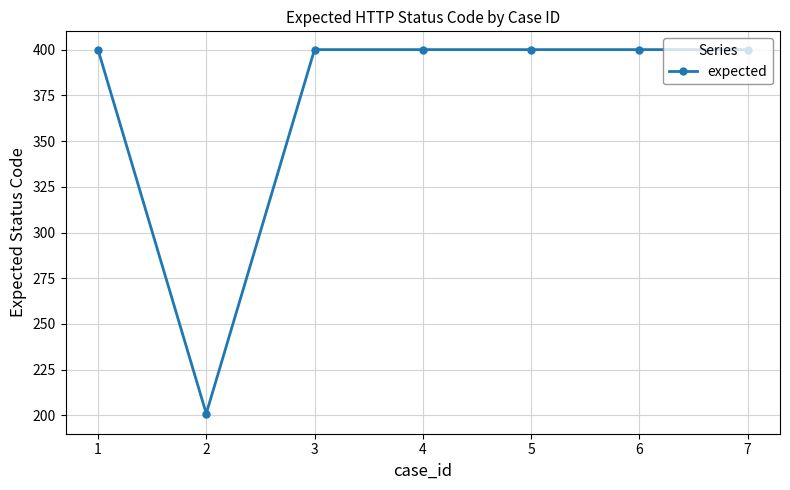

Is it true that the value at 4 is 614?

False